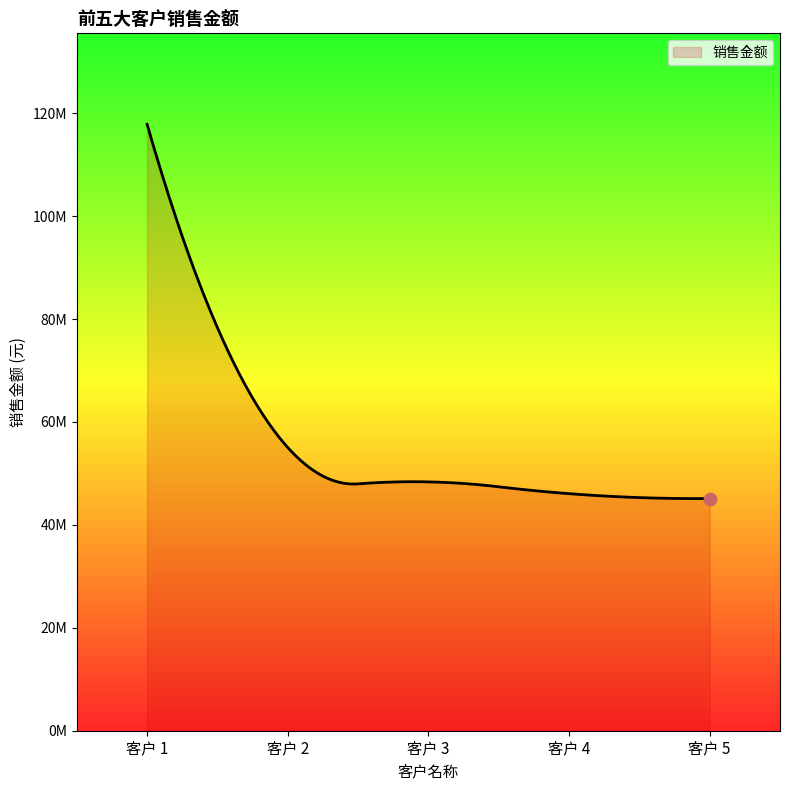

Does the chart have visible grid lines?

No